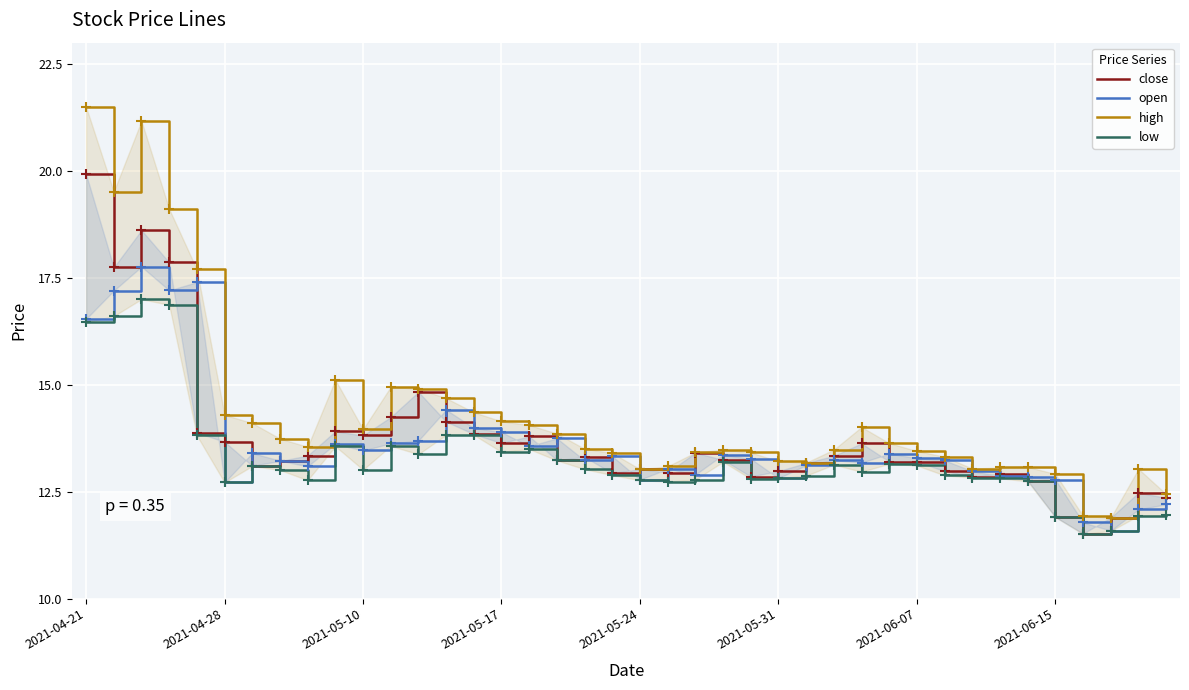

Is this an area chart (filled region under the line)?

No